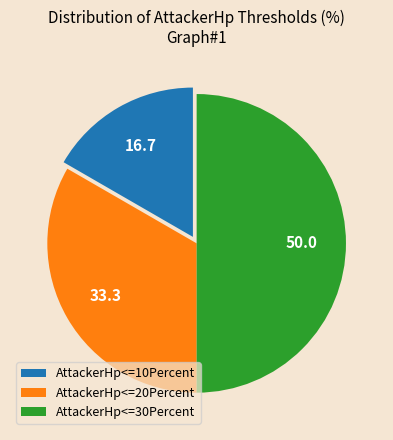

Does AttackerHp<=20Percent represent more than half of the total?

No